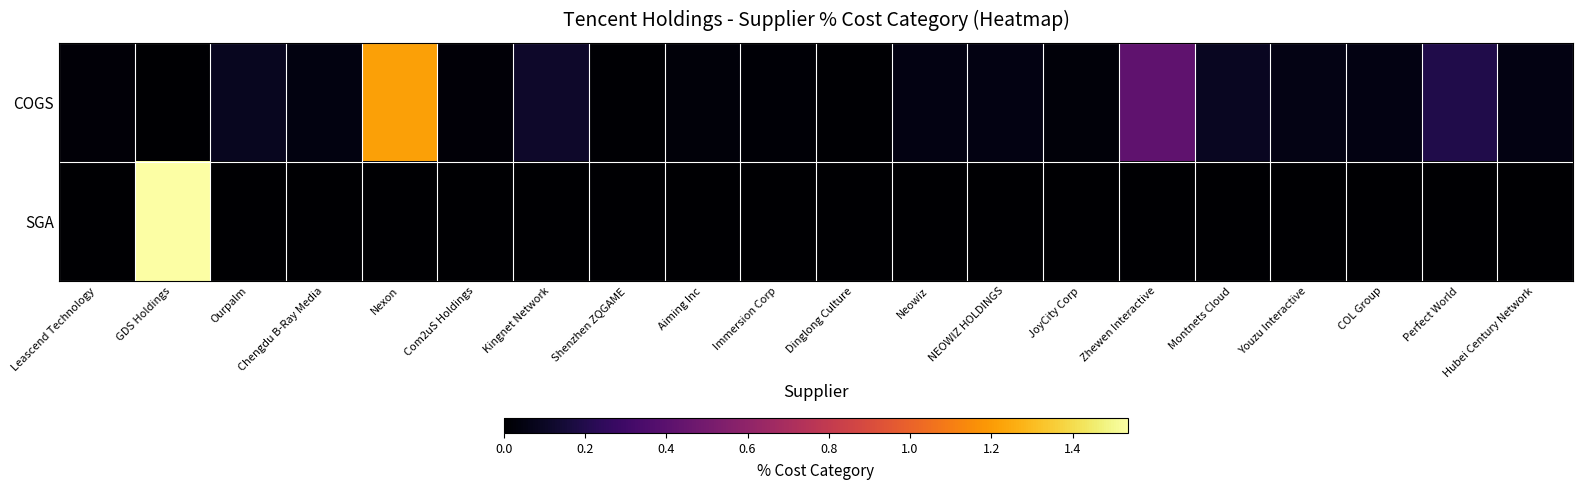

At which category is the sum across all series the highest?

GDS Holdings